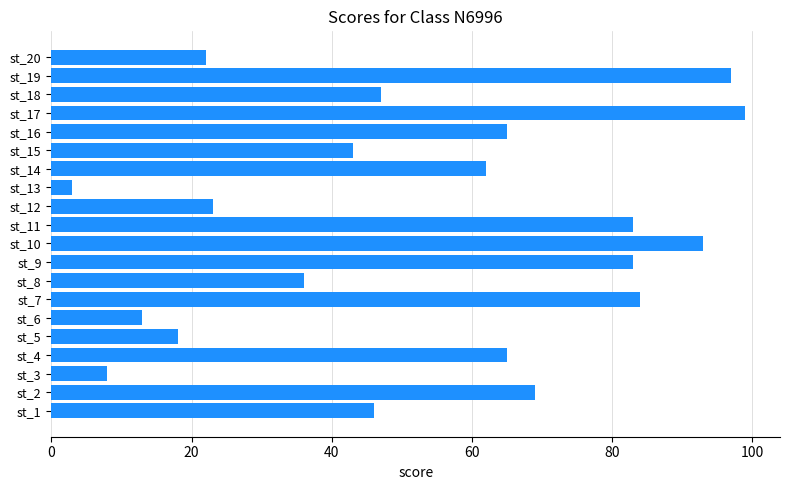

What is the average value?

53